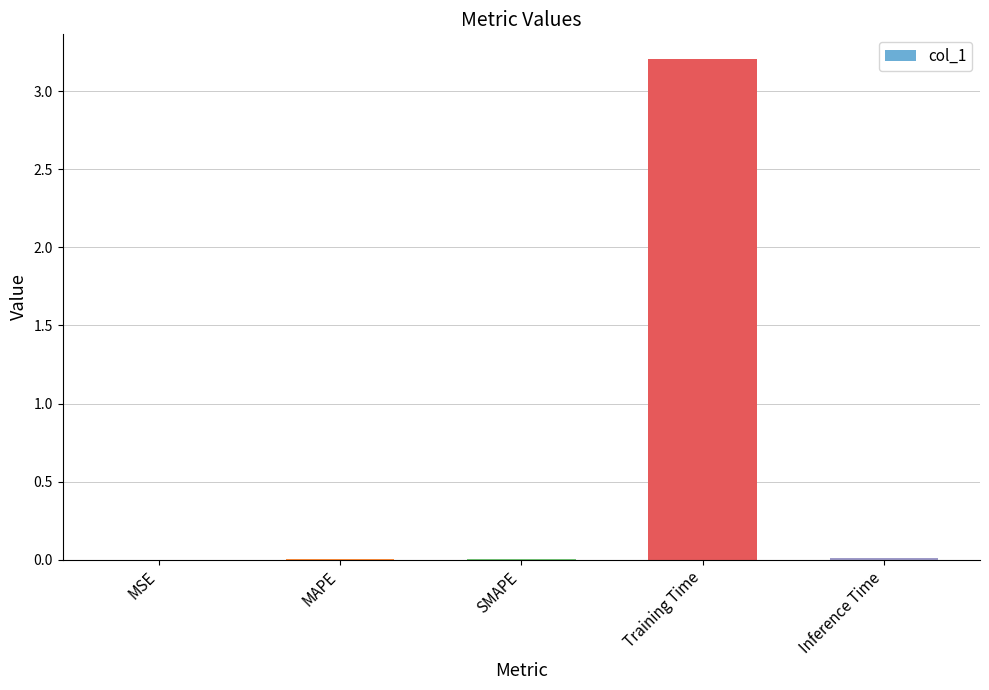

True or false: the data shows 0.7 at Training Time.

False